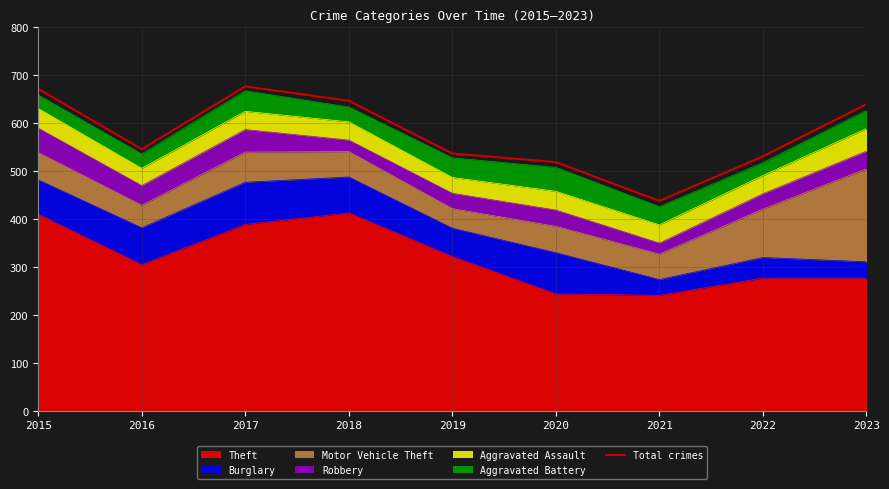

How many lines are shown in the chart?

1